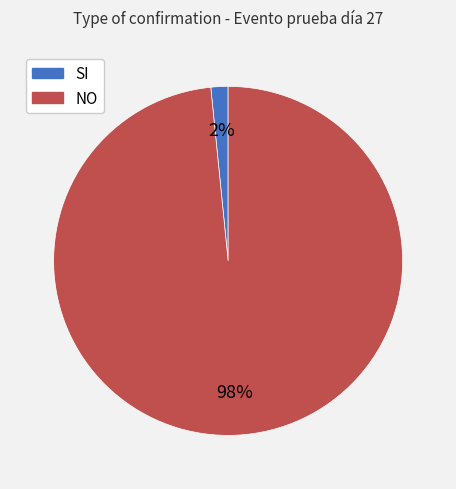

What is the largest slice in the pie chart?

NO